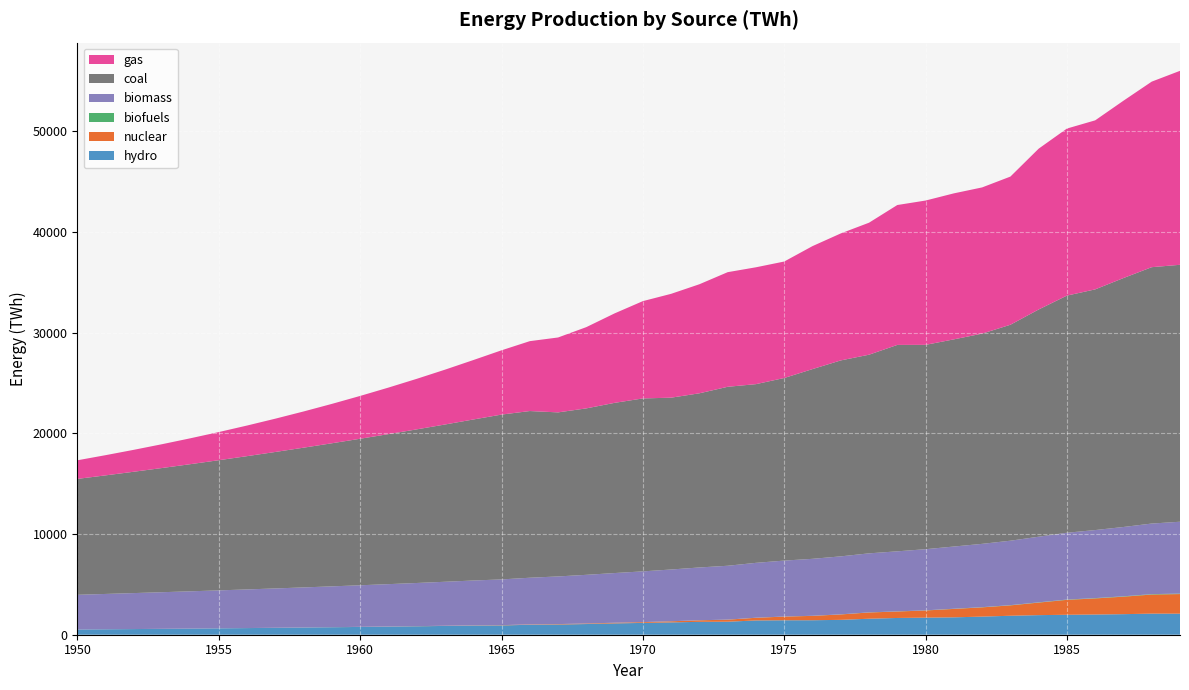

Reading left to right, transcribe all the data shown in this chart.

hydro: 1950=517.8	1951=539.0	1952=561.1	1953=584.2	1954=608.1	1955=633.1	1956=659.0	1957=686.1	1958=714.2	1959=743.5	1960=774.0	1961=805.8	1962=838.8	1963=873.2	1964=909.0	1965=922.8	1966=987.5	1967=1010.8	1968=1061.2	1969=1124.4	1970=1173.2	1971=1223.1	1972=1280.0	1973=1292.2	1974=1417.1	1975=1435.0	1976=1437.8	1977=1477.1	1978=1588.8	1979=1664.2	1980=1695.9	1981=1726.7	1982=1799.2	1983=1884.0	1984=1944.9	1985=1980.9	1986=2006.3	1987=2041.9	1988=2094.7	1989=2089.5
nuclear: 1950=0.6	1951=0.8	1952=1.0	1953=1.3	1954=1.7	1955=2.2	1956=2.8	1957=3.5	1958=4.5	1959=5.8	1960=7.4	1961=9.5	1962=12.2	1963=15.6	1964=20.0	1965=25.7	1966=34.4	1967=42.2	1968=51.6	1969=62.9	1970=77.3	1971=110.0	1972=150.8	1973=202.6	1974=263.3	1975=364.3	1976=433.4	1977=535.5	1978=619.4	1979=639.7	1980=711.4	1981=836.1	1982=916.8	1983=1029.6	1984=1244.7	1985=1482.0	1986=1596.6	1987=1736.3	1988=1893.2	1989=1946.8
biofuels: 1950=0.3	1951=0.4	1952=0.4	1953=0.5	1954=0.5	1955=0.6	1956=0.7	1957=0.8	1958=0.9	1959=1.0	1960=1.2	1961=1.3	1962=1.5	1963=1.7	1964=1.9	1965=2.2	1966=2.5	1967=2.8	1968=3.2	1969=3.6	1970=4.1	1971=4.7	1972=5.3	1973=6.1	1974=6.9	1975=7.8	1976=8.9	1977=10.1	1978=11.5	1979=13.0	1980=14.8	1981=16.8	1982=19.1	1983=21.7	1984=24.7	1985=28.0	1986=31.9	1987=36.2	1988=41.1	1989=46.7
biomass: 1950=3445.4	1951=3509.6	1952=3573.0	1953=3636.5	1954=3701.1	1955=3767.2	1956=3835.3	1957=3905.5	1958=3977.8	1959=4051.9	1960=4127.8	1961=4205.3	1962=4284.8	1963=4366.8	1964=4452.1	1965=4541.3	1966=4634.5	1967=4731.4	1968=4831.2	1969=4932.8	1970=5035.2	1971=5138.3	1972=5242.1	1973=5346.2	1974=5450.0	1975=5553.3	1976=5655.8	1977=5757.6	1978=5859.7	1979=5963.2	1980=6069.0	1981=6177.0	1982=6287.1	1983=6399.8	1984=6515.5	1985=6634.5	1986=6756.9	1987=6882.4	1988=7009.1	1989=7134.9
coal: 1950=11508.2	1951=11774.1	1952=12048.9	1953=12332.3	1954=12624.2	1955=12924.5	1956=13233.0	1957=13549.6	1958=13874.2	1959=14206.8	1960=14547.1	1961=14895.3	1962=15251.2	1963=15614.7	1964=15985.9	1965=16364.6	1966=16549.2	1967=16287.8	1968=16525.2	1969=16897.8	1970=17170.7	1971=17059.4	1972=17291.8	1973=17768.9	1974=17740.9	1975=18128.6	1976=18836.6	1977=19454.5	1978=19722.4	1979=20493.0	1980=20288.5	1981=20568.0	1982=20872.3	1983=21439.2	1984=22560.7	1985=23543.7	1986=23896.4	1987=24715.5	1988=25453.8	1989=25510.2
gas: 1950=1848.6	1951=2006.3	1952=2178.5	1953=2366.5	1954=2571.7	1955=2795.7	1956=3040.0	1957=3306.2	1958=3595.9	1959=3910.6	1960=4251.7	1961=4620.5	1962=5017.7	1963=5443.9	1964=5899.0	1965=6382.0	1966=6939.9	1967=7436.9	1968=8068.6	1969=8882.9	1970=9661.7	1971=10310.9	1972=10828.0	1973=11380.2	1974=11602.5	1975=11564.1	1976=12210.3	1977=12607.7	1978=13106.4	1979=13889.7	1980=14328.4	1981=14495.7	1982=14516.4	1983=14711.3	1984=15966.3	1985=16585.9	1986=16782.0	1987=17607.0	1988=18422.3	1989=19258.0